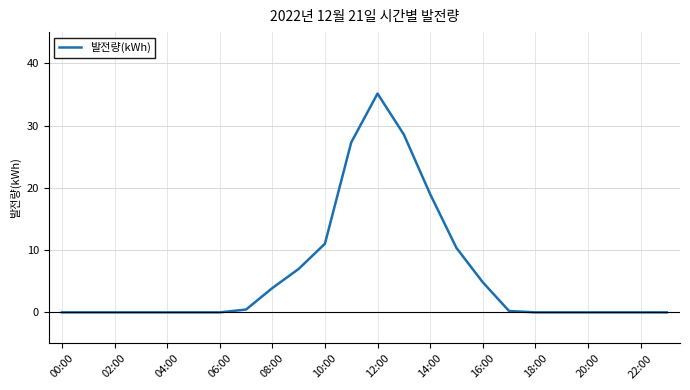

What is the difference between the maximum and minimum values?

35.1